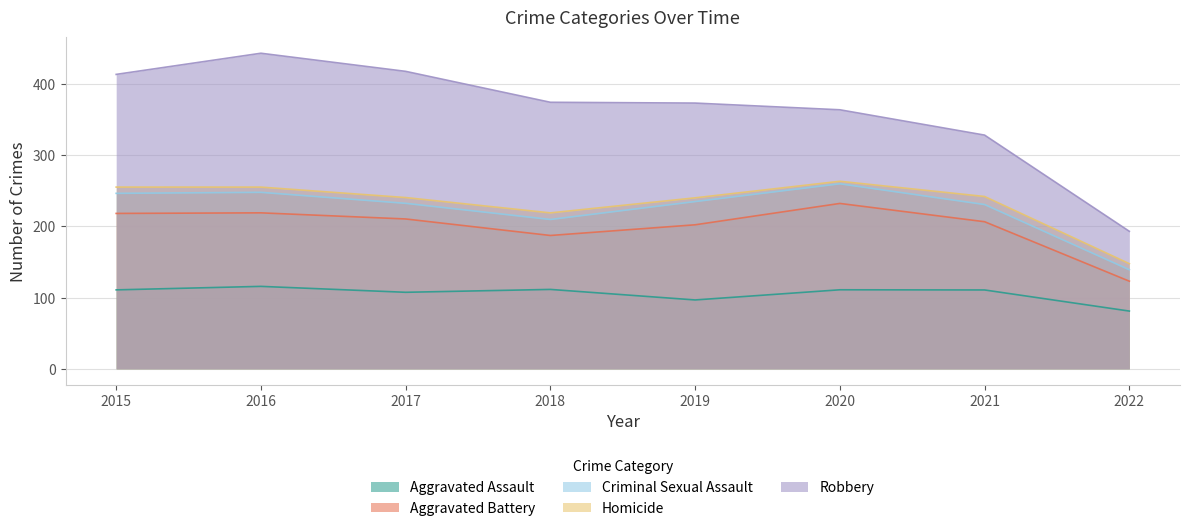

At which label does Criminal Sexual Assault reach its minimum?

2022